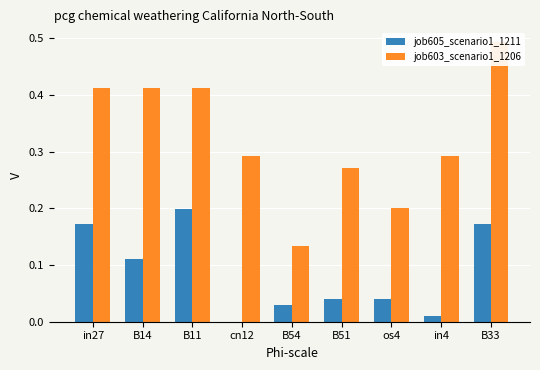

List the labels in order of job603_scenario1_1206 value, largest first.

B33, in27, B14, B11, cn12, in4, B51, os4, B54